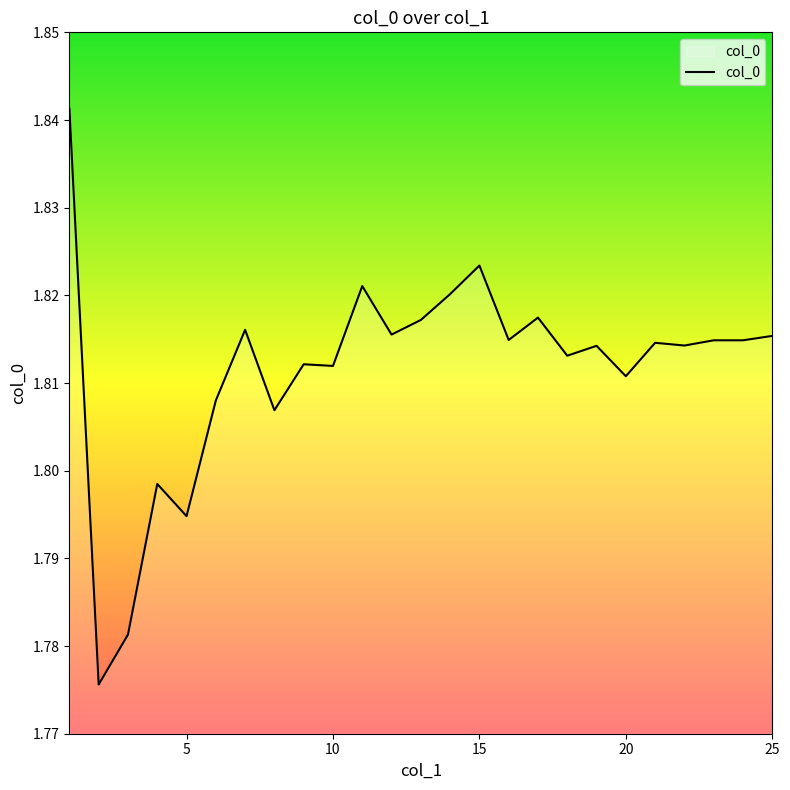

What is the sum of all values?

45.3